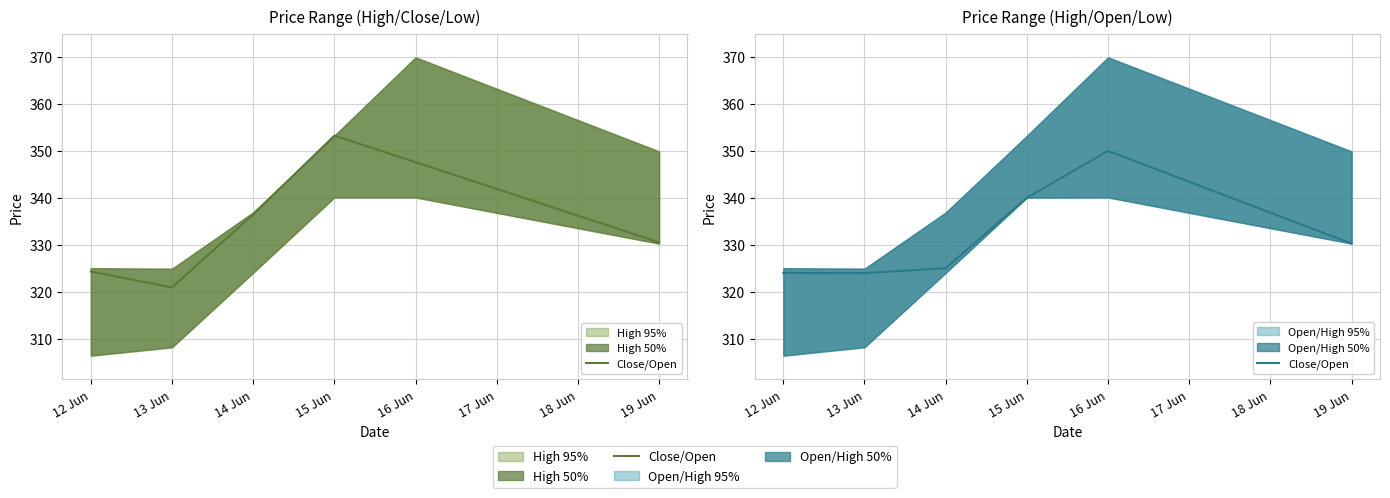

Reading left to right, extract all data points from this chart.

324.0	323.9	325.0	340.0	350.0	330.2